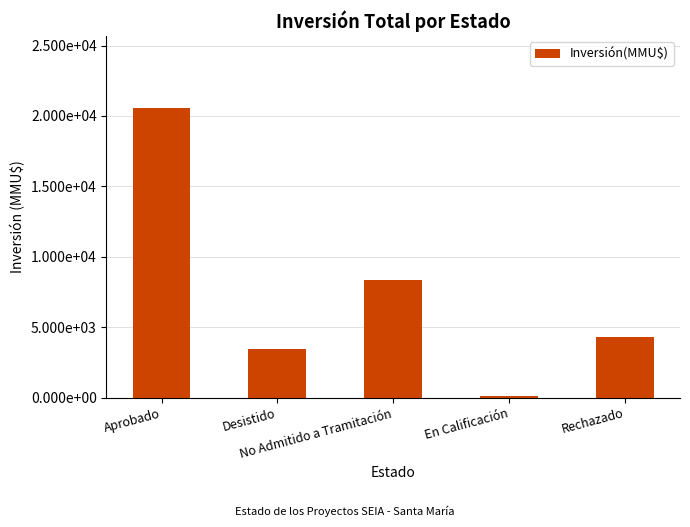

Which category has the lowest value across all series?

En Calificación